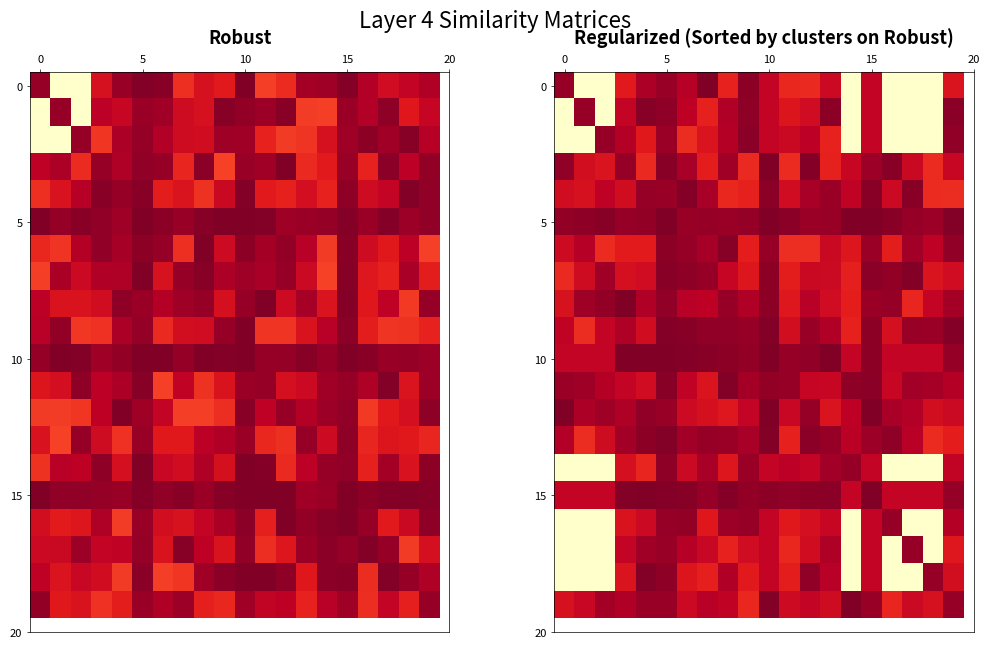

At which category is the sum across all series the highest?

18